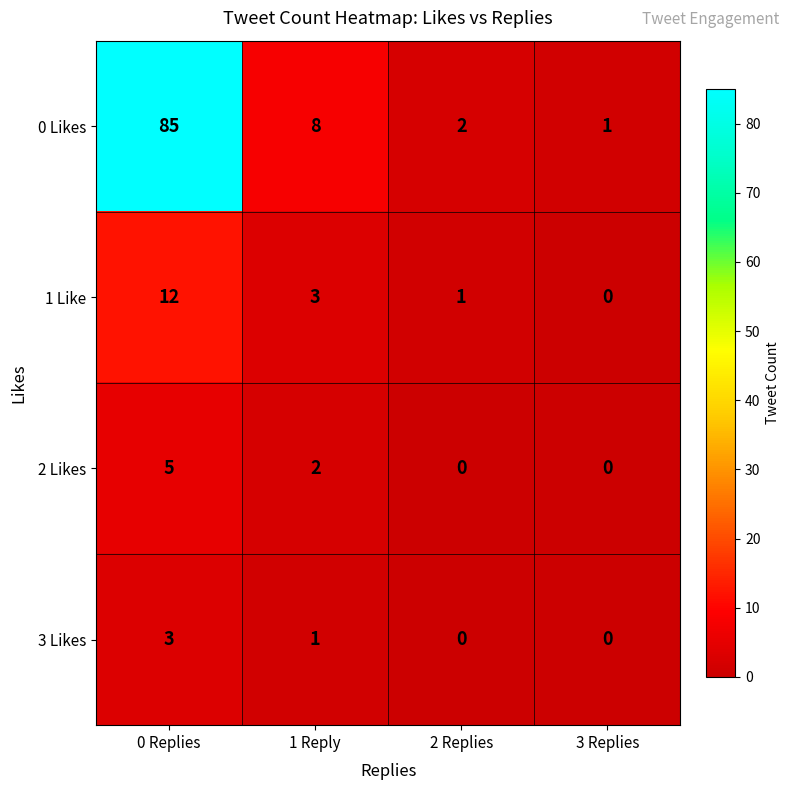

Reading right to left, transcribe all the data shown in this chart.

0 Likes: 3 Replies=1	2 Replies=2	1 Reply=8	0 Replies=85
1 Like: 3 Replies=0	2 Replies=1	1 Reply=3	0 Replies=12
2 Likes: 3 Replies=0	2 Replies=0	1 Reply=2	0 Replies=5
3 Likes: 3 Replies=0	2 Replies=0	1 Reply=1	0 Replies=3